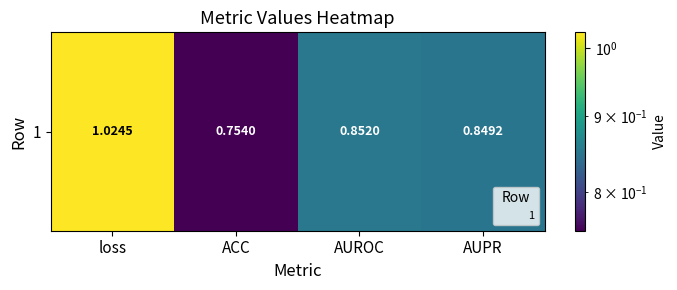

The value at loss is 1.0. True or false?

True